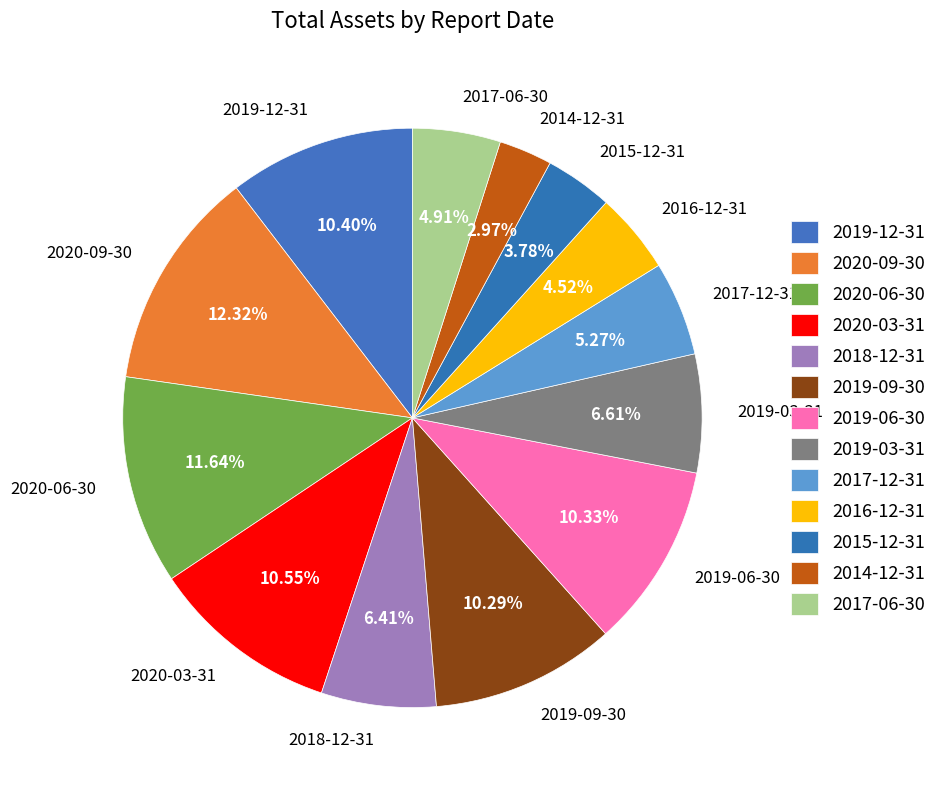

Does 2020-03-31 account for over 50% of the chart?

No